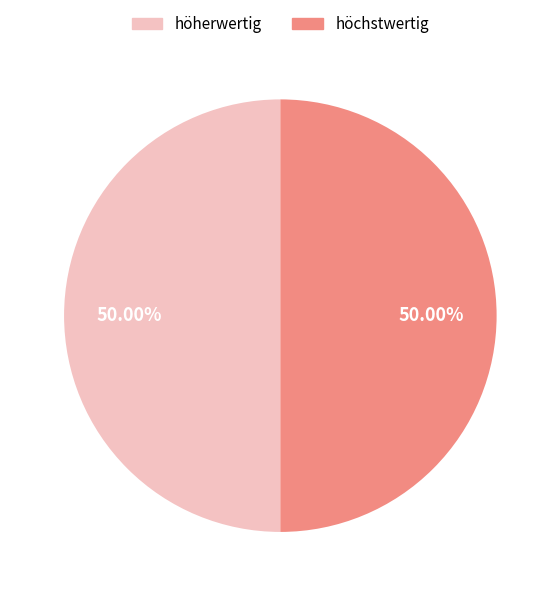

How many segments does this pie chart have?

2